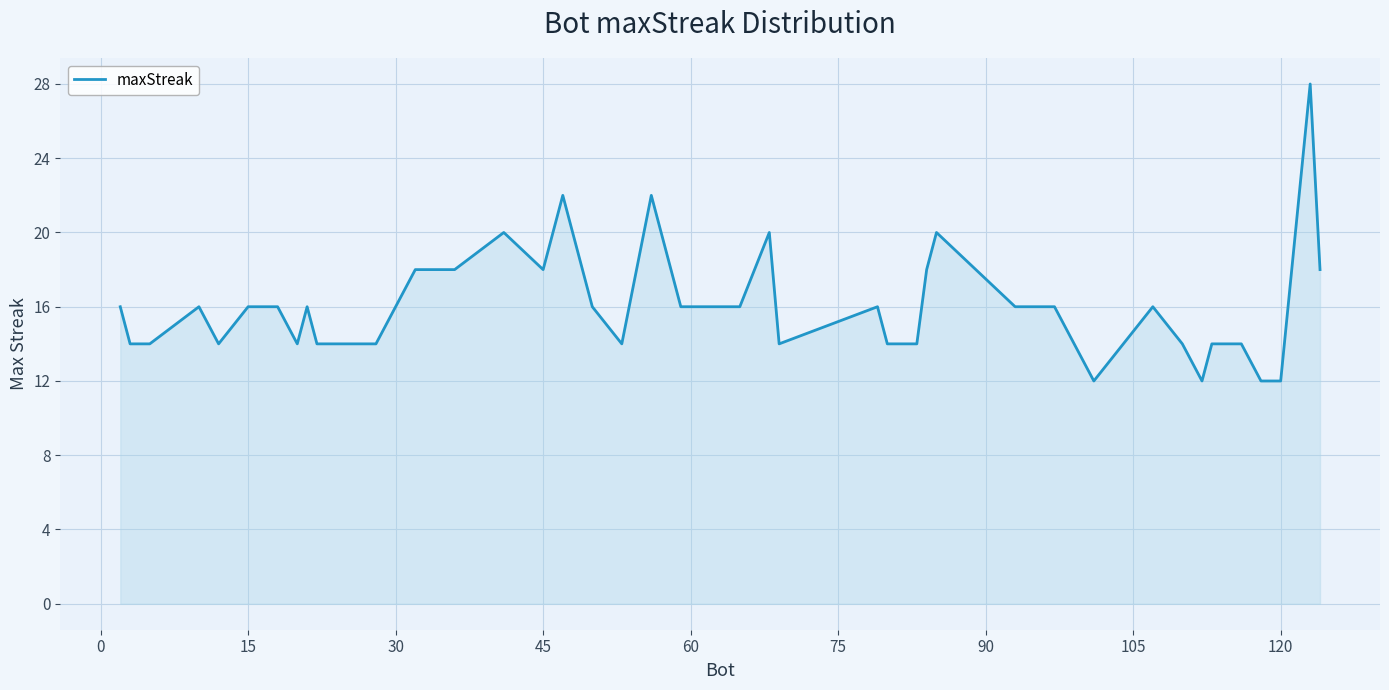

What is the smallest value displayed?

12